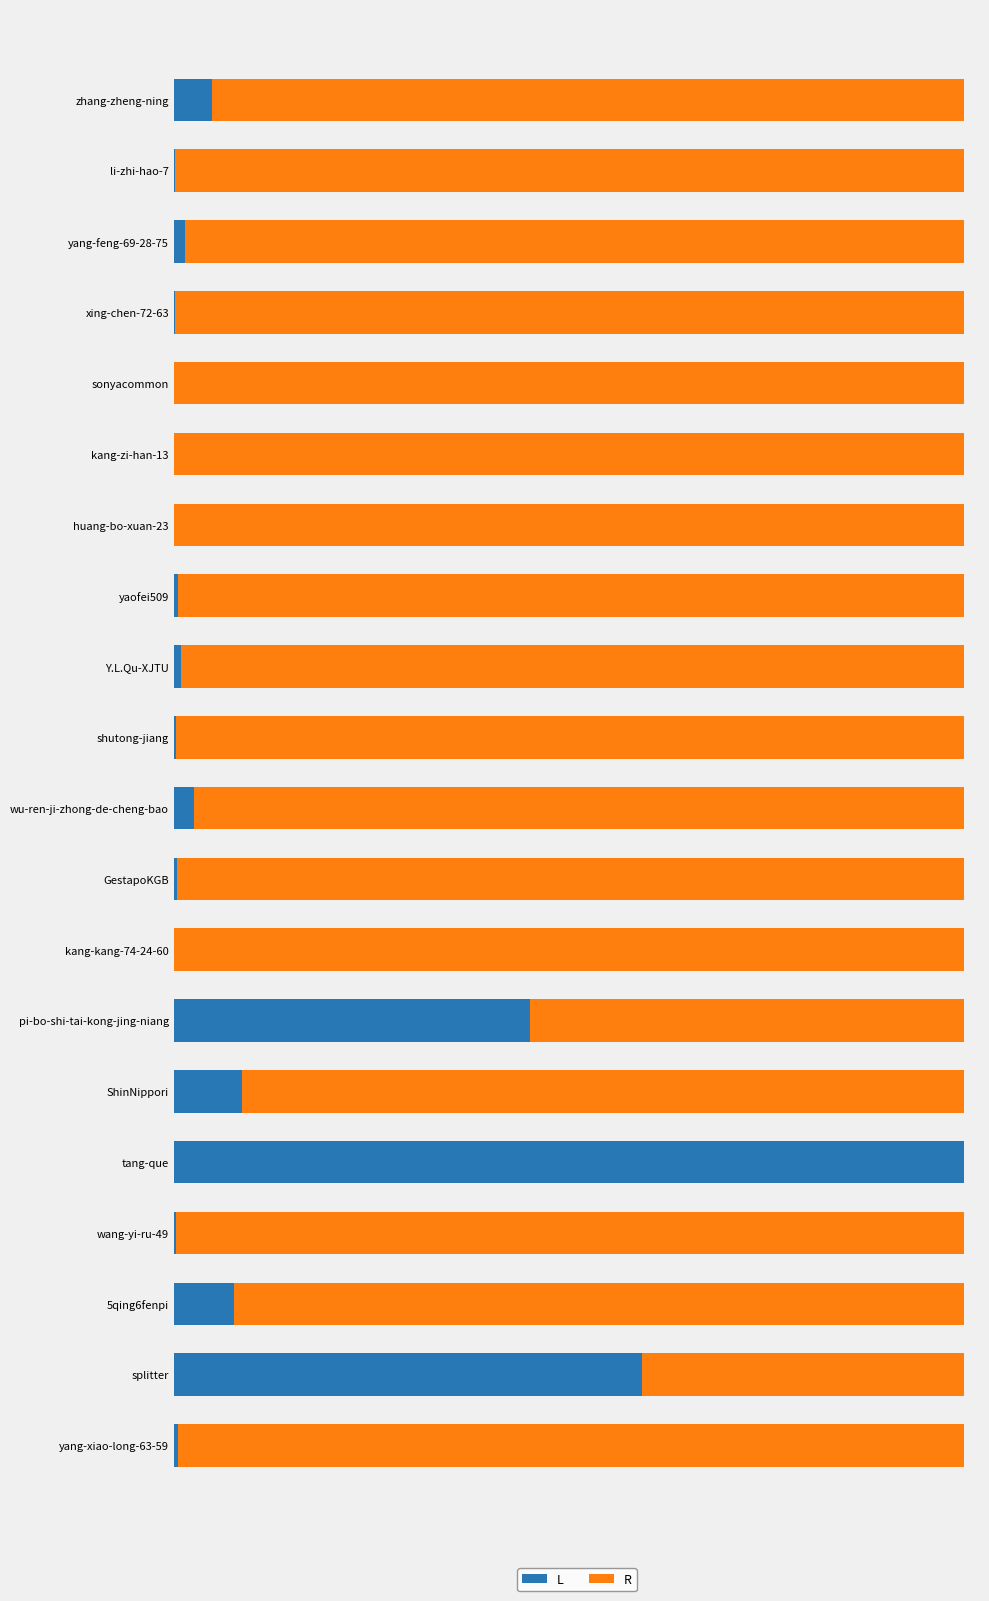

Which series has the widest spread of values?

L